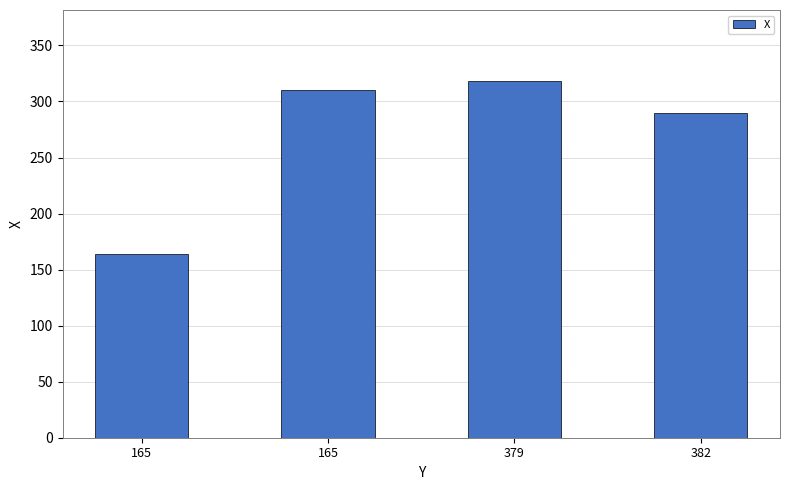

Count the number of data series in this chart.

1